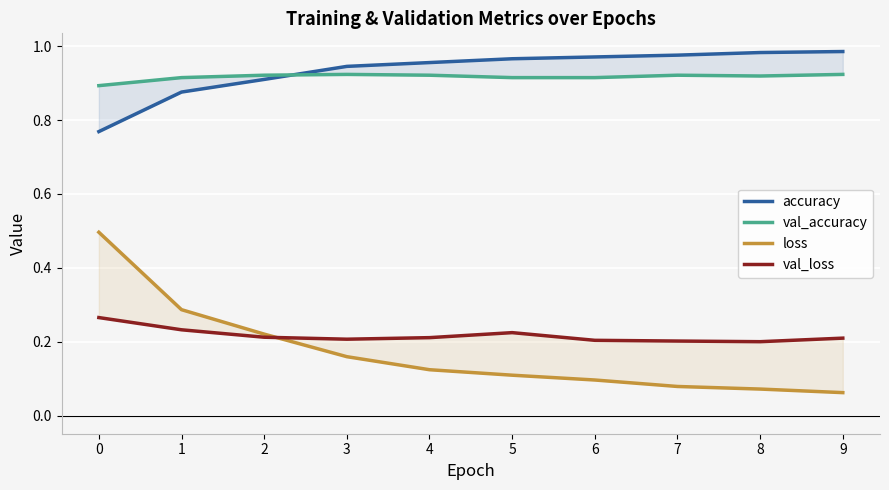

Which series has the widest spread of values?

loss